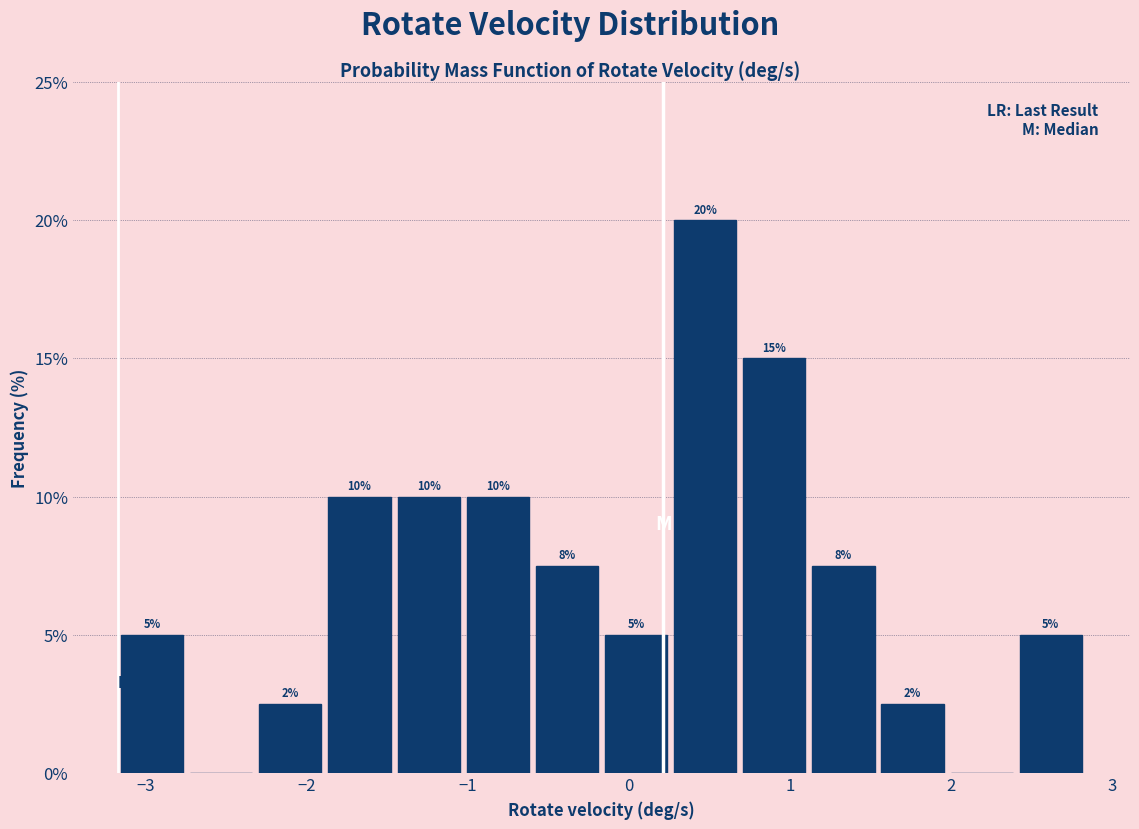

Over which range of the x-axis is the bar tallest?

0.3 to 0.7